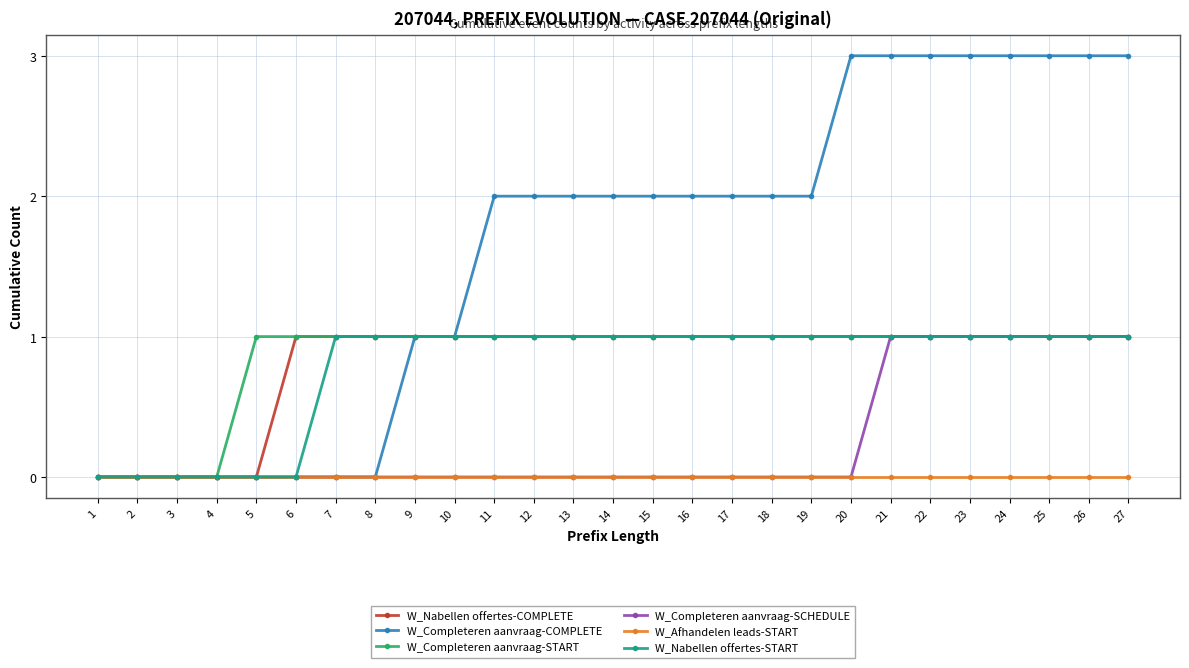

The value of W_Afhandelen leads-START at 2 is 0. True or false?

True